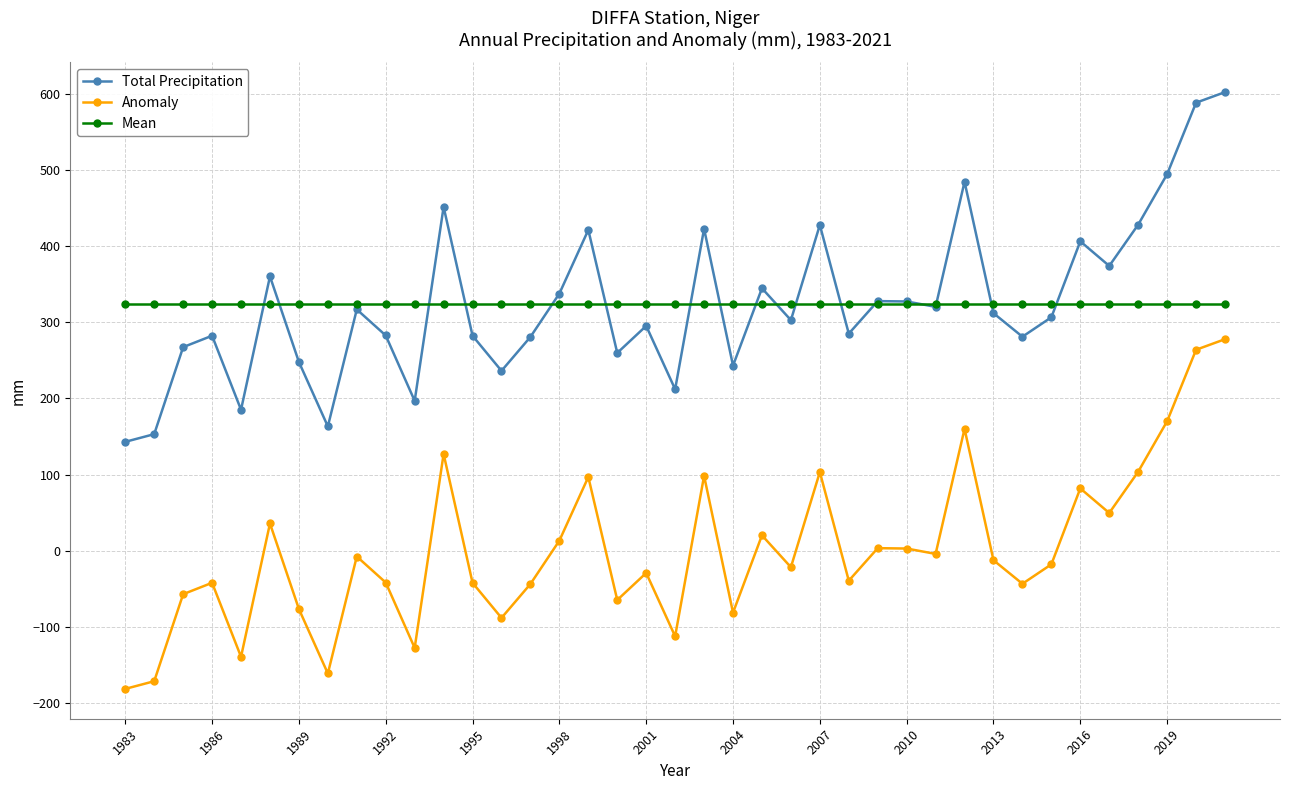

Count the number of categories in the chart.

39